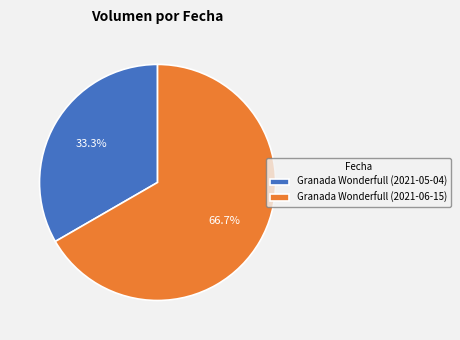

Between Granada Wonderfull (2021-06-15) and Granada Wonderfull (2021-05-04), which is larger?

Granada Wonderfull (2021-06-15)